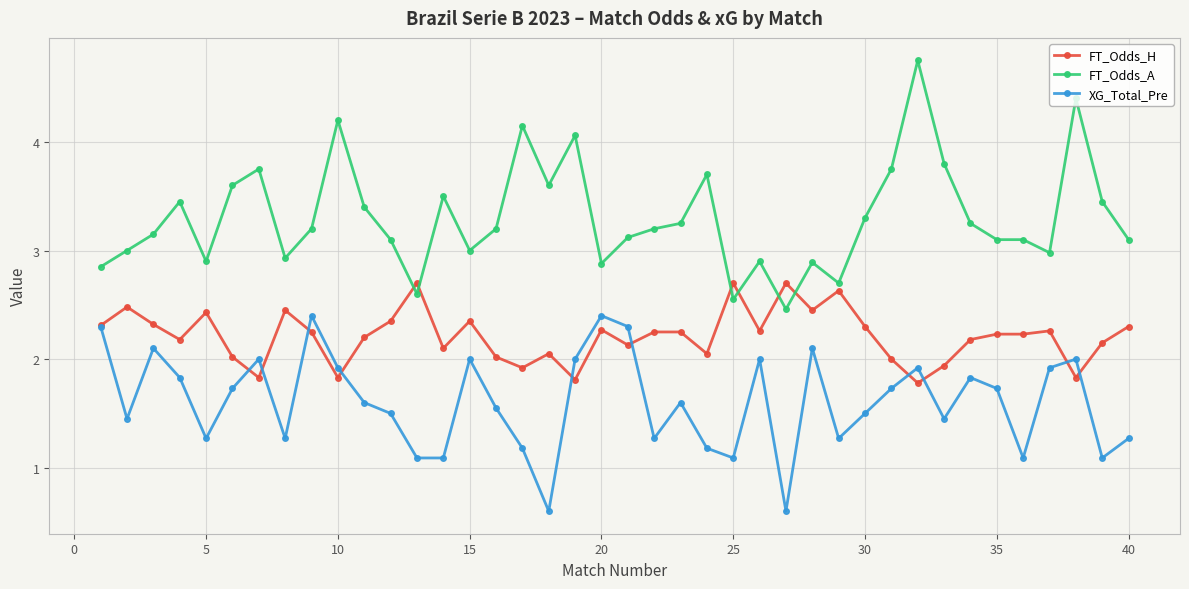

Rank the series by their average value, from lowest to highest.

XG_Total_Pre, FT_Odds_H, FT_Odds_A